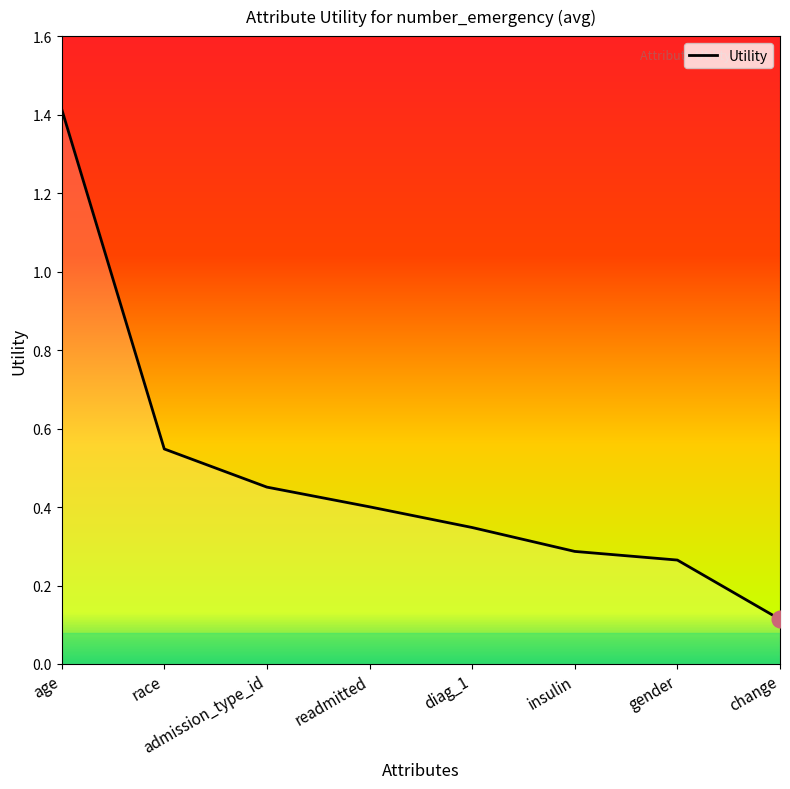

List the labels in order of value, largest first.

age, race, admission_type_id, readmitted, diag_1, insulin, gender, change